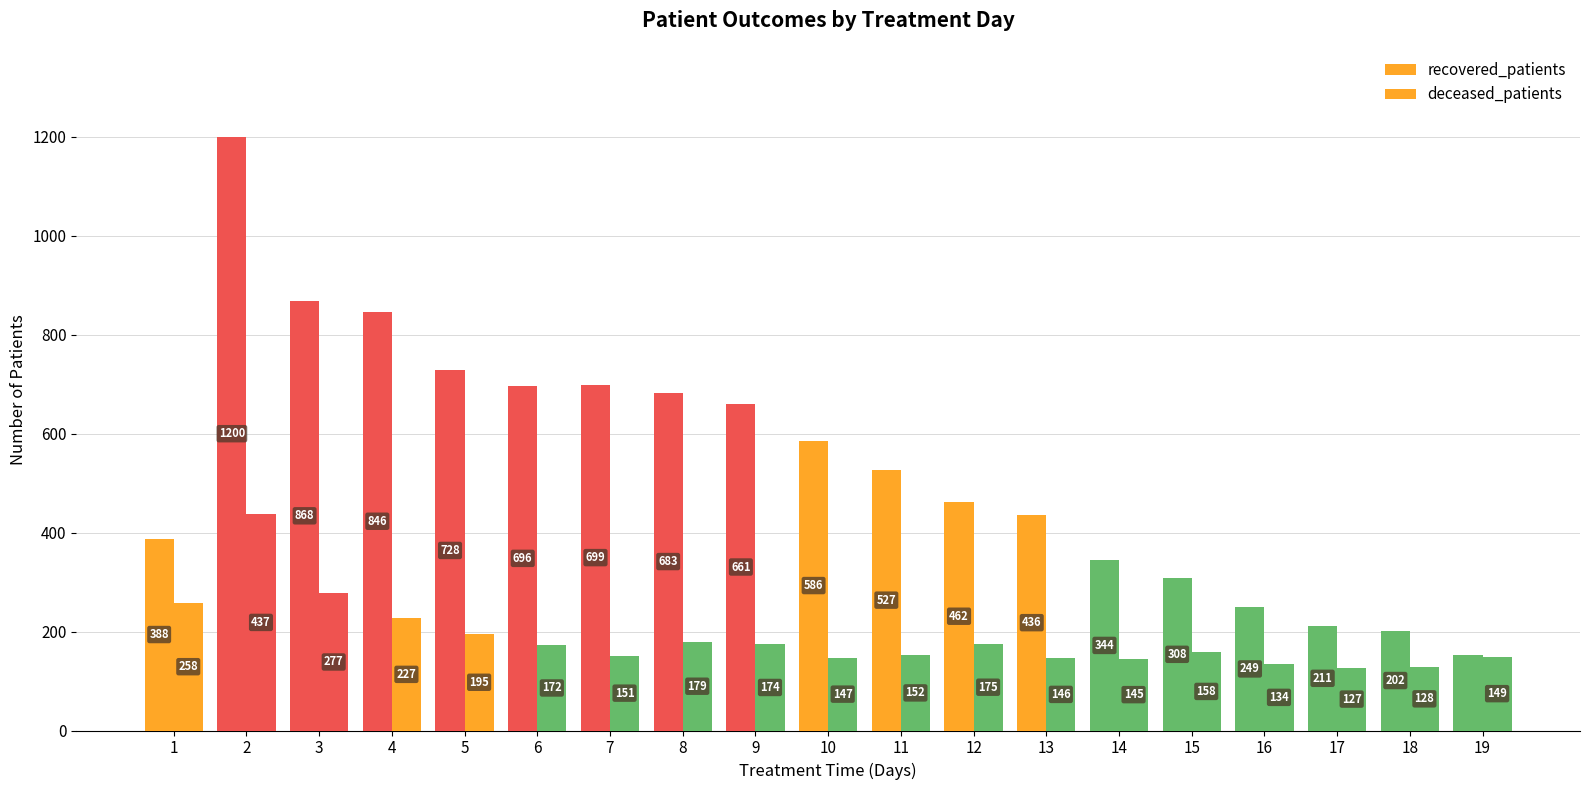

Reading left to right, transcribe all the data shown in this chart.

recovered_patients: 1=388	2=1200	3=868	4=846	5=728	6=696	7=699	8=683	9=661	10=586	11=527	12=462	13=436	14=344	15=308	16=249	17=211	18=202	19=153
deceased_patients: 1=258	2=437	3=277	4=227	5=195	6=172	7=151	8=179	9=174	10=147	11=152	12=175	13=146	14=145	15=158	16=134	17=127	18=128	19=149